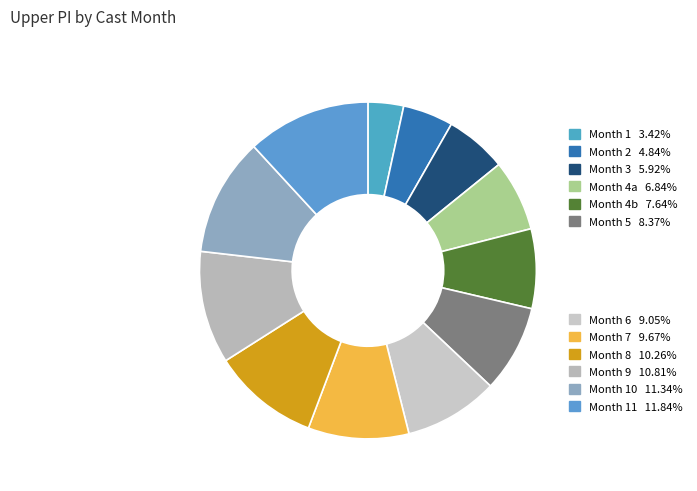

Rank the categories by value from lowest to highest.

Month 1, Month 2, Month 3, Month 4, Month 4, Month 5, Month 6, Month 7, Month 8, Month 9, Month 10, Month 11